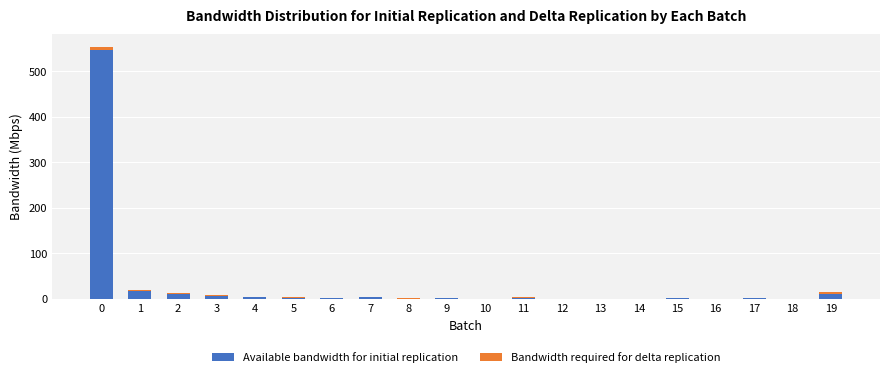

What is the maximum value for Available bandwidth for initial replication?

546